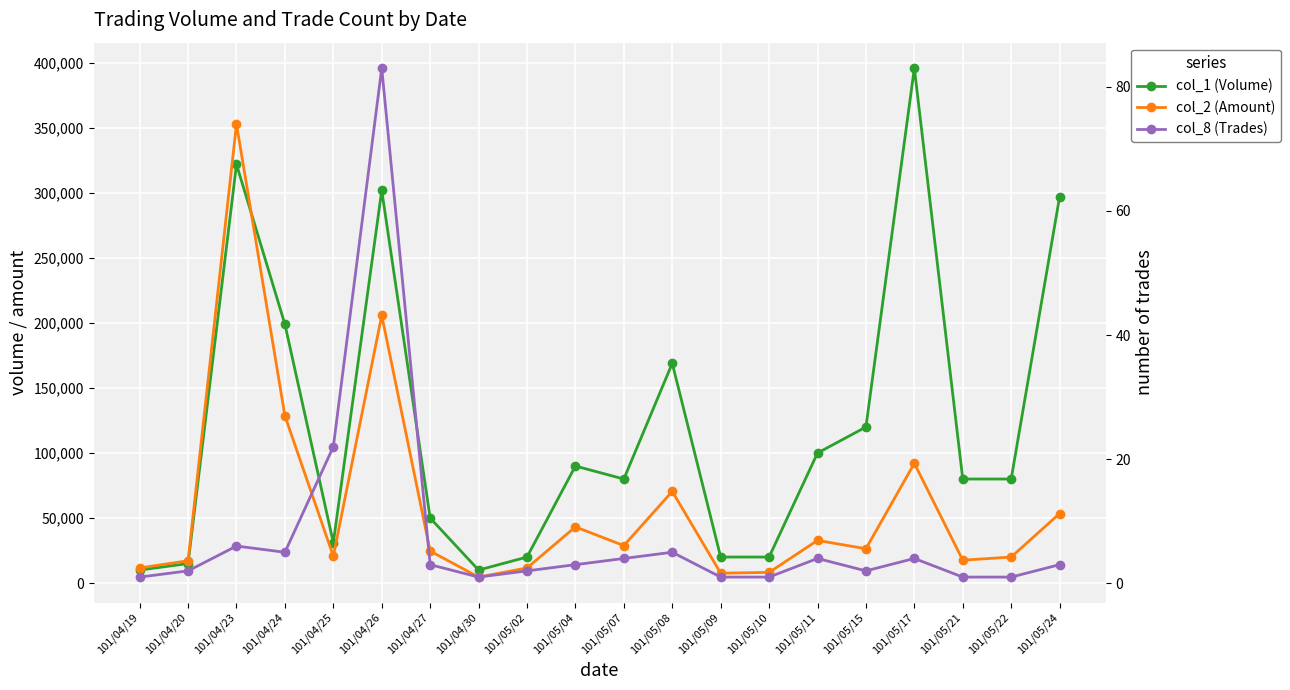

True or false: col_2 (Amount) and col_8 (Trades) cross at least once.

False